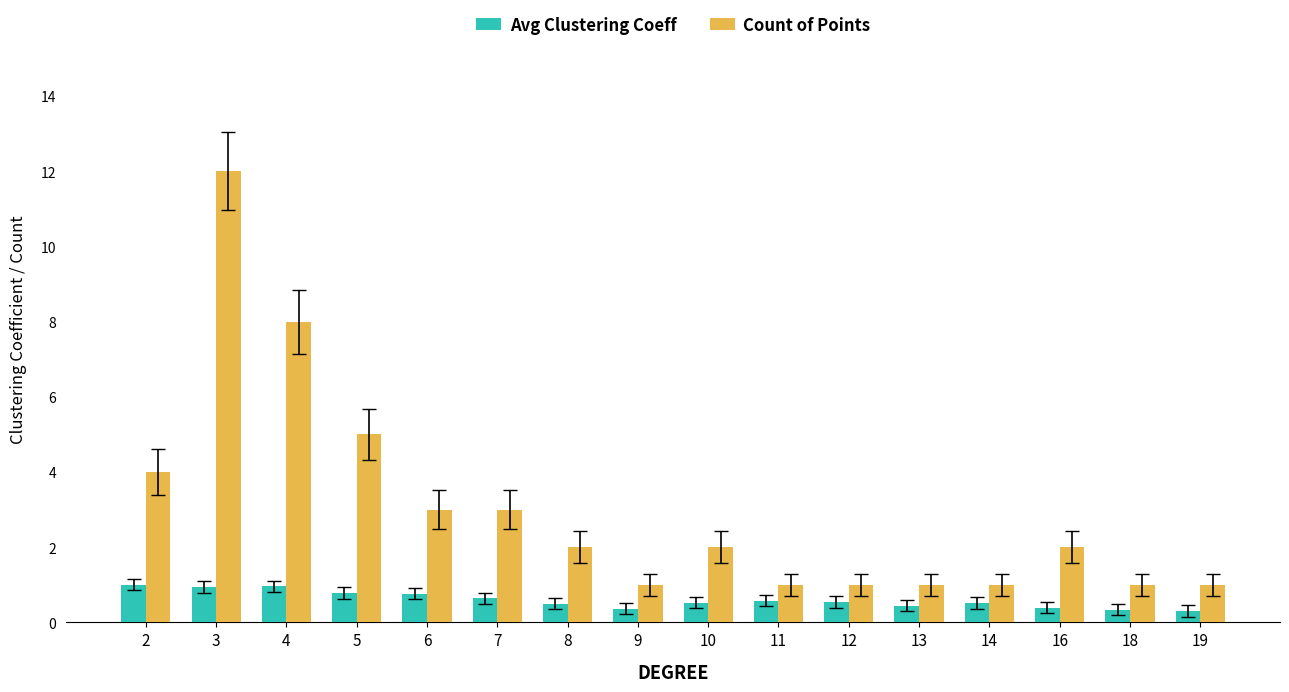

At which label does Count of Points first exceed 2?

2